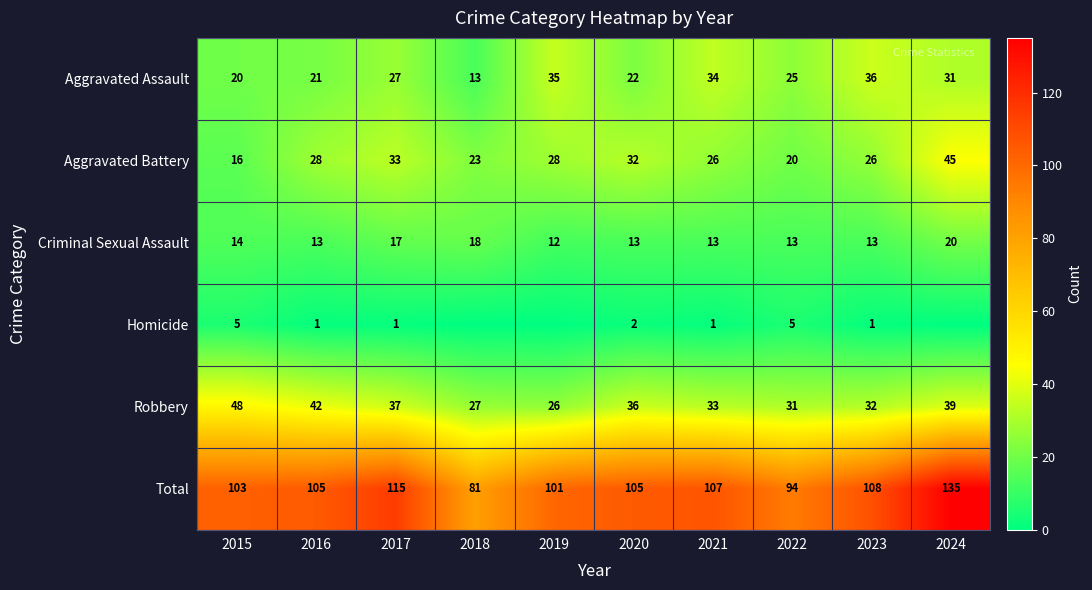

What is the lowest value of the Aggravated Battery series?

16